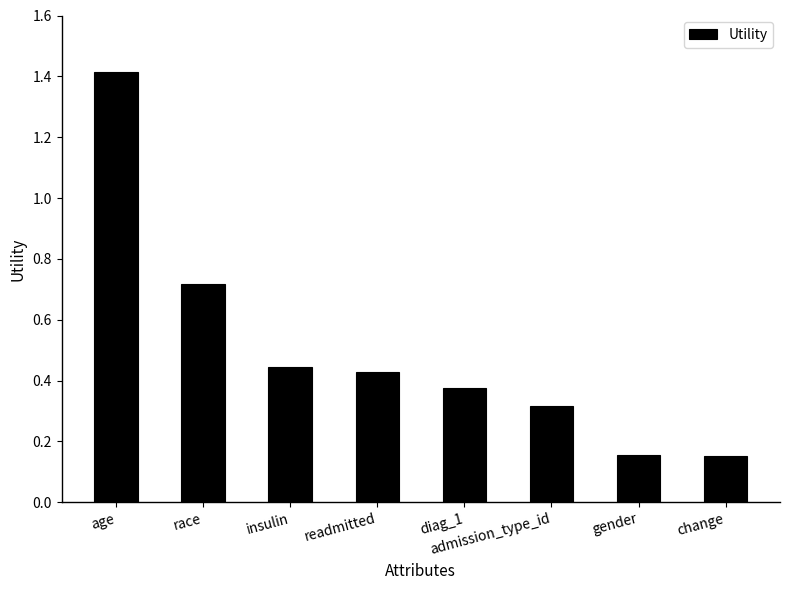

What is the label of the 8th bar from the right?

age